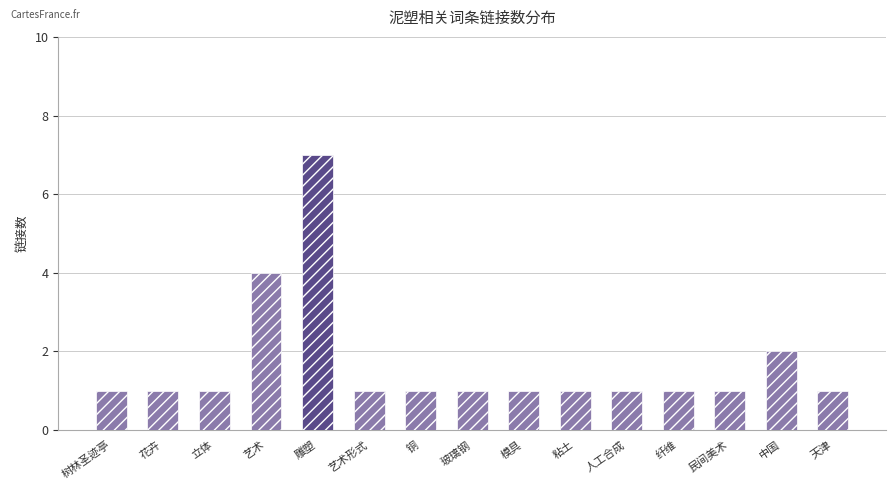

What is the sum of all values?

25